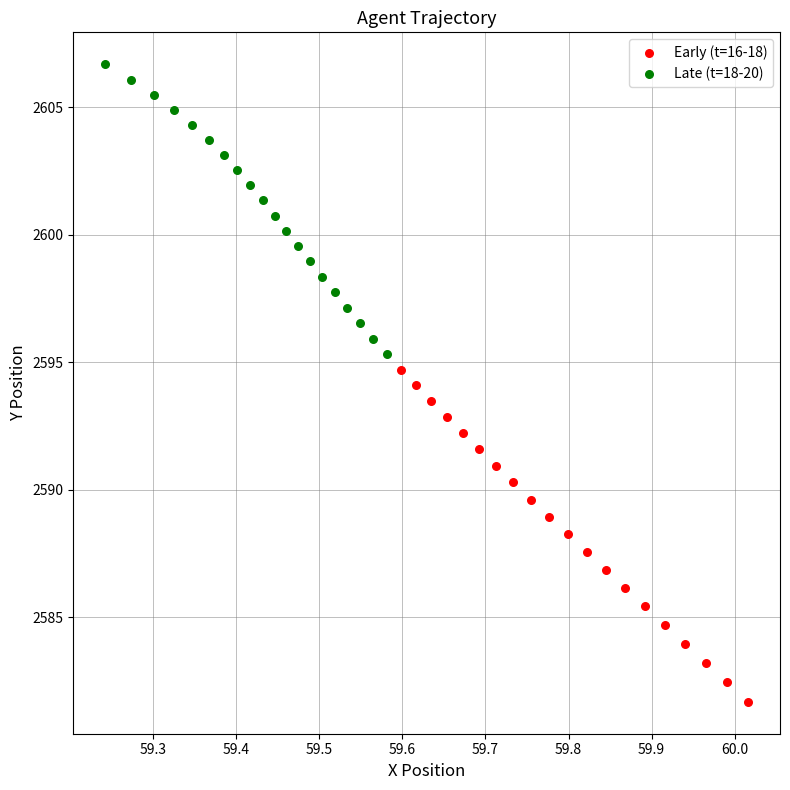

Which series reaches the maximum Y coordinate?

Late (t=18-20)